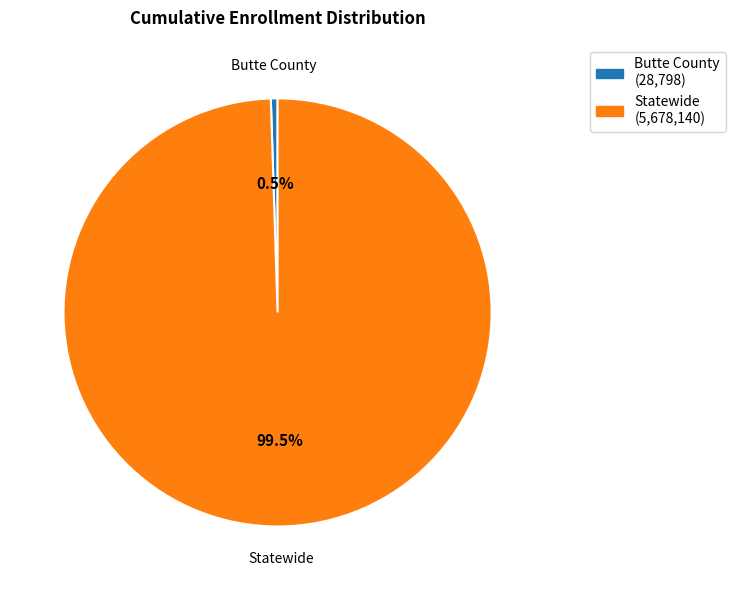

True or false: Statewide accounts for 87% of the total.

False